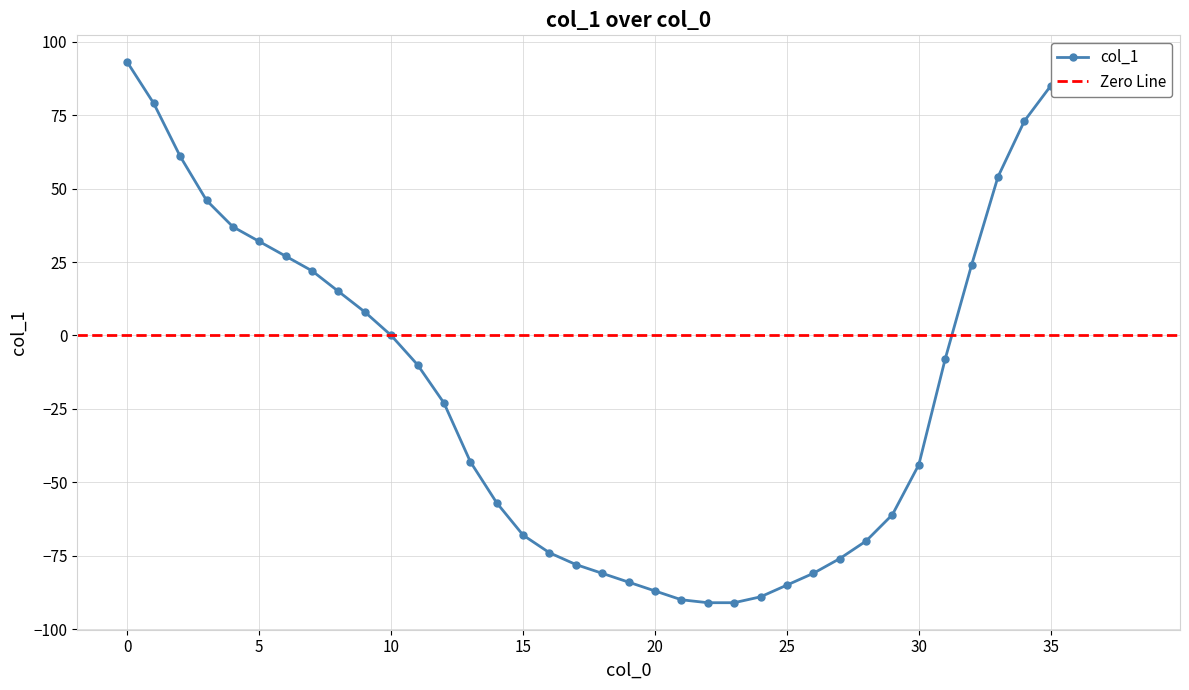

What is the difference between the maximum and minimum values?

184